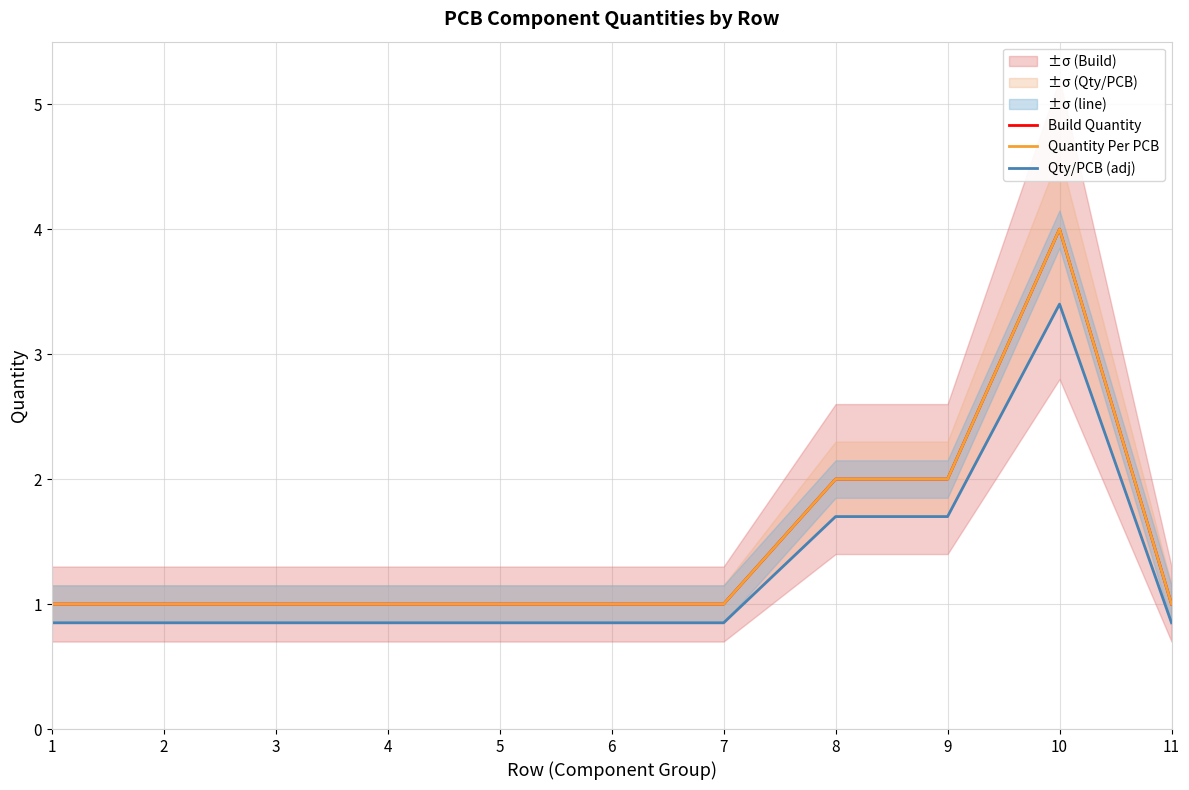

Reading left to right, what are all the values shown in this chart?

Build Quantity: 1=1.0	2=1.0	3=1.0	4=1.0	5=1.0	6=1.0	7=1.0	8=2.0	9=2.0	10=4.0	11=1.0
Quantity Per PCB: 1=1.0	2=1.0	3=1.0	4=1.0	5=1.0	6=1.0	7=1.0	8=2.0	9=2.0	10=4.0	11=1.0
Qty/PCB (adj): 1=0.8	2=0.8	3=0.8	4=0.8	5=0.8	6=0.8	7=0.8	8=1.7	9=1.7	10=3.4	11=0.8